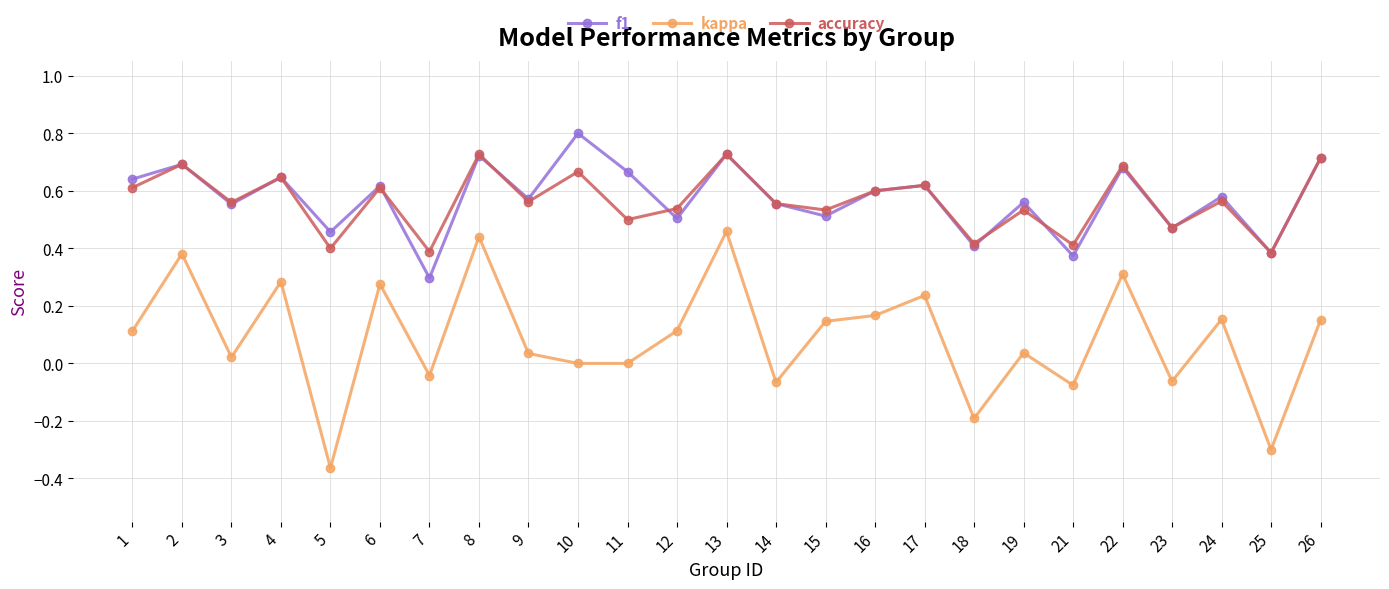

The value of f1 at 8 is 0.3. True or false?

False